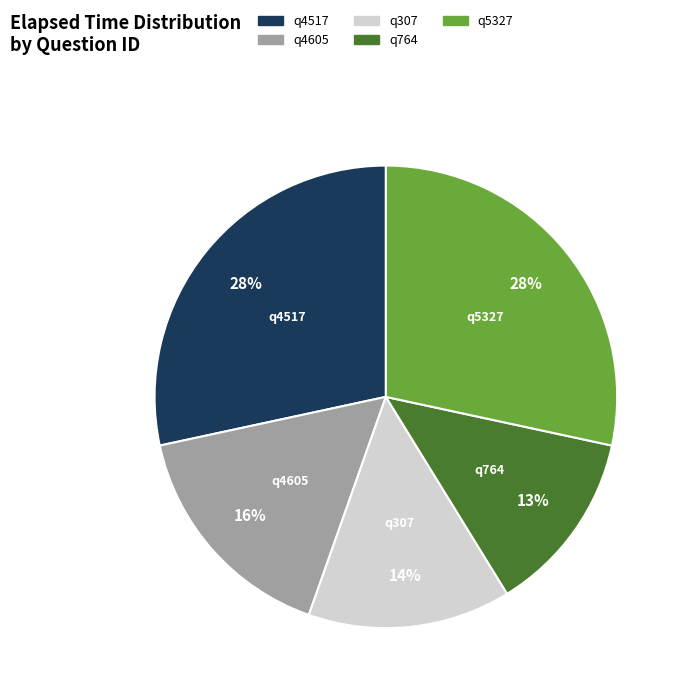

Do q4517 and q764 together represent more than half of the pie?

No